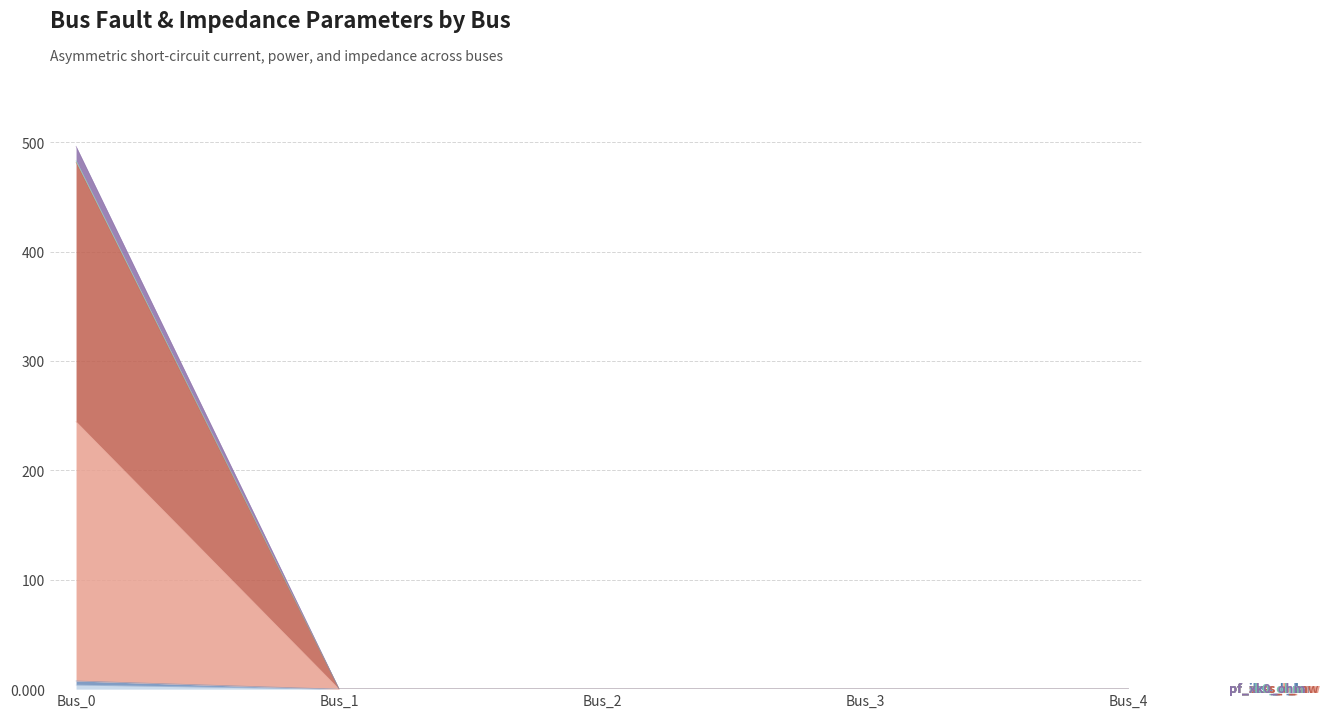

List the labels in order of pf_rk0_ohm value, largest first.

Bus_0, Bus_1, Bus_2, Bus_3, Bus_4